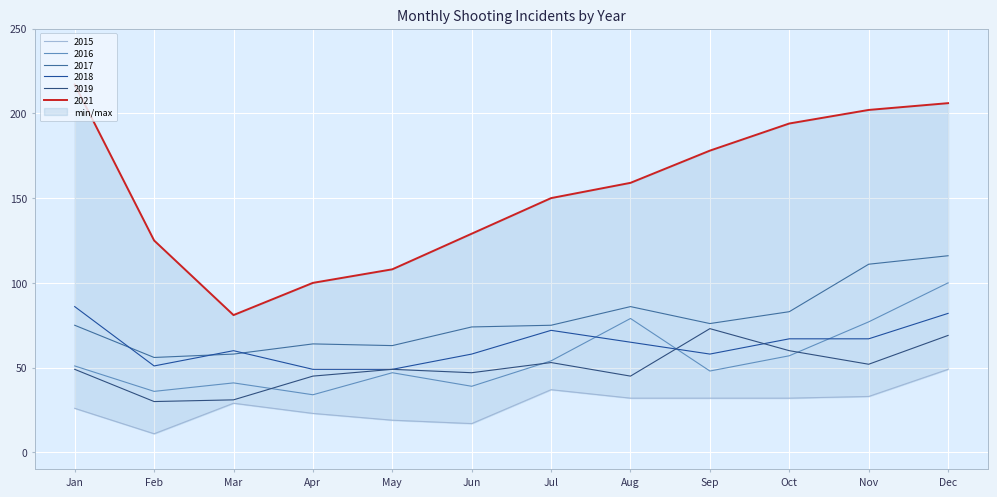

Is it true that 2019 equals 47 at Jun?

True